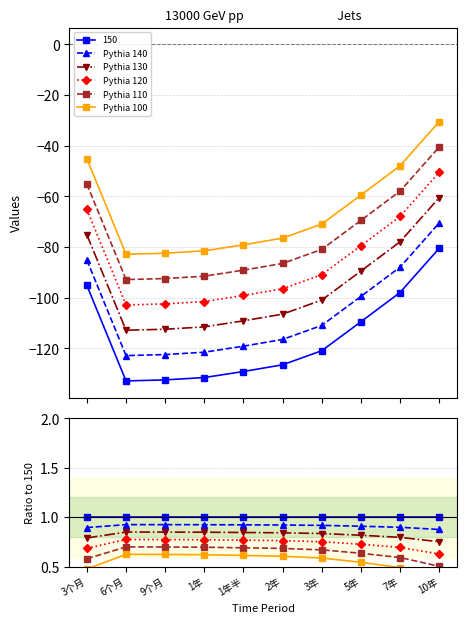

Where is Pythia 110 nearest to the value 0?

10年